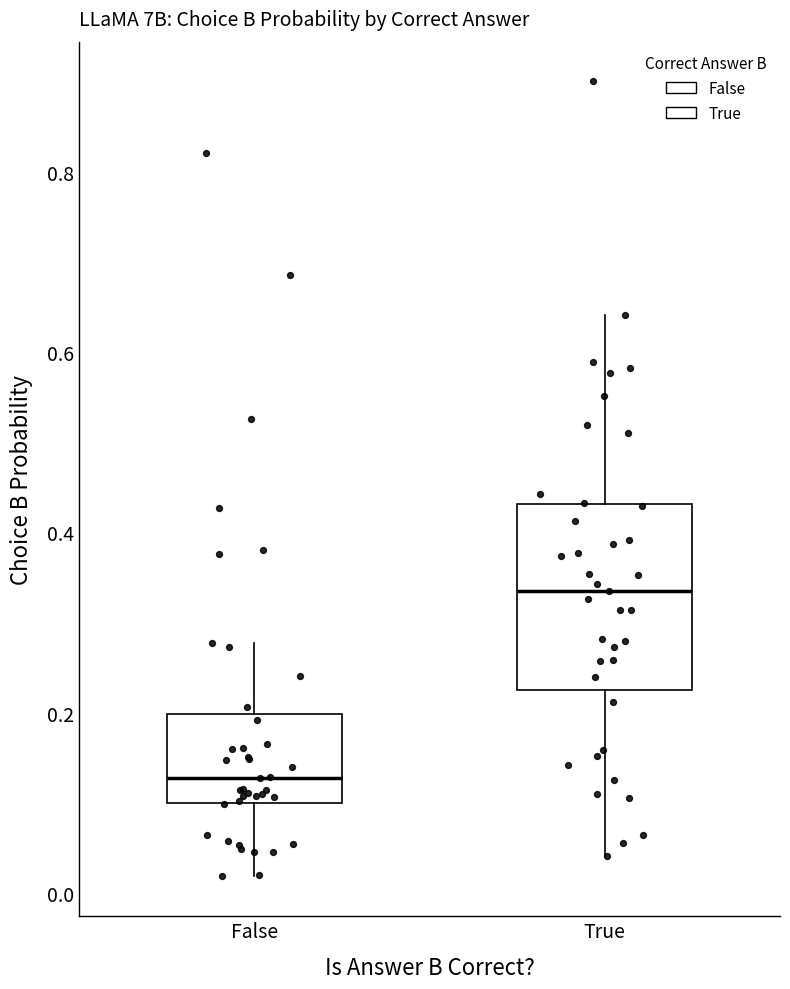

Reading left to right, transcribe this box plot: for each box, give where its median line is, the range the box spans, and where its two whiskers end, as read against the y-axis. The values are not printed on the chart, so give them approximately, as read against the axis.

False: median 0.12, box 0.10 to 0.20, whiskers 0.02 to 0.28
True: median 0.34, box 0.22 to 0.44, whiskers 0.04 to 0.64